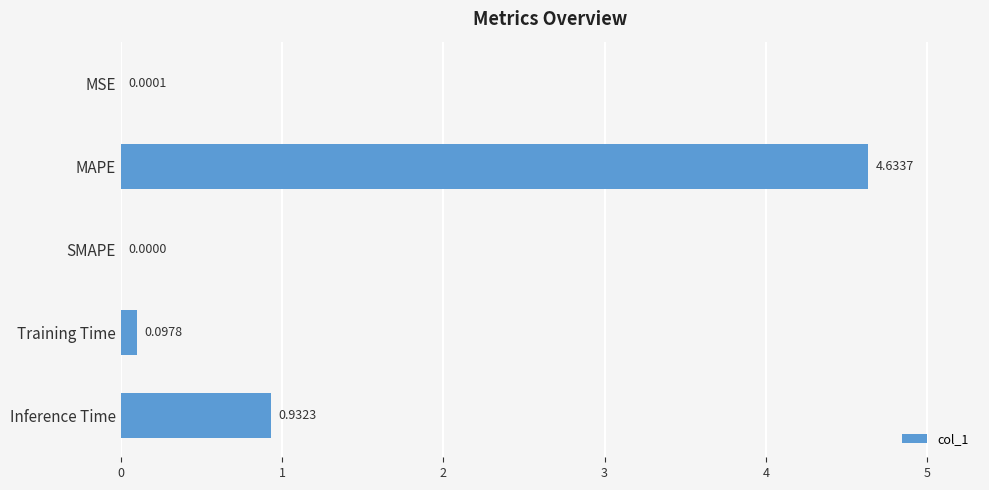

Where is the data nearest to the value 2?

Inference Time